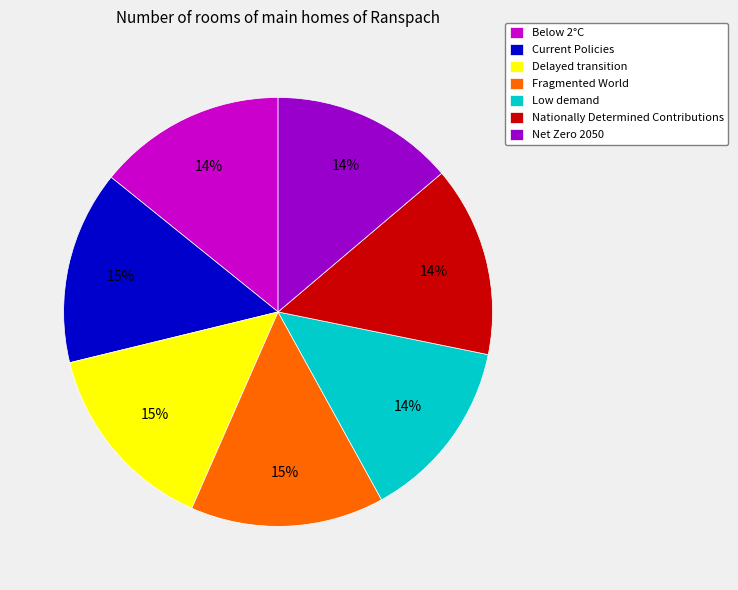

Is Nationally Determined Contributions the majority of the pie?

No